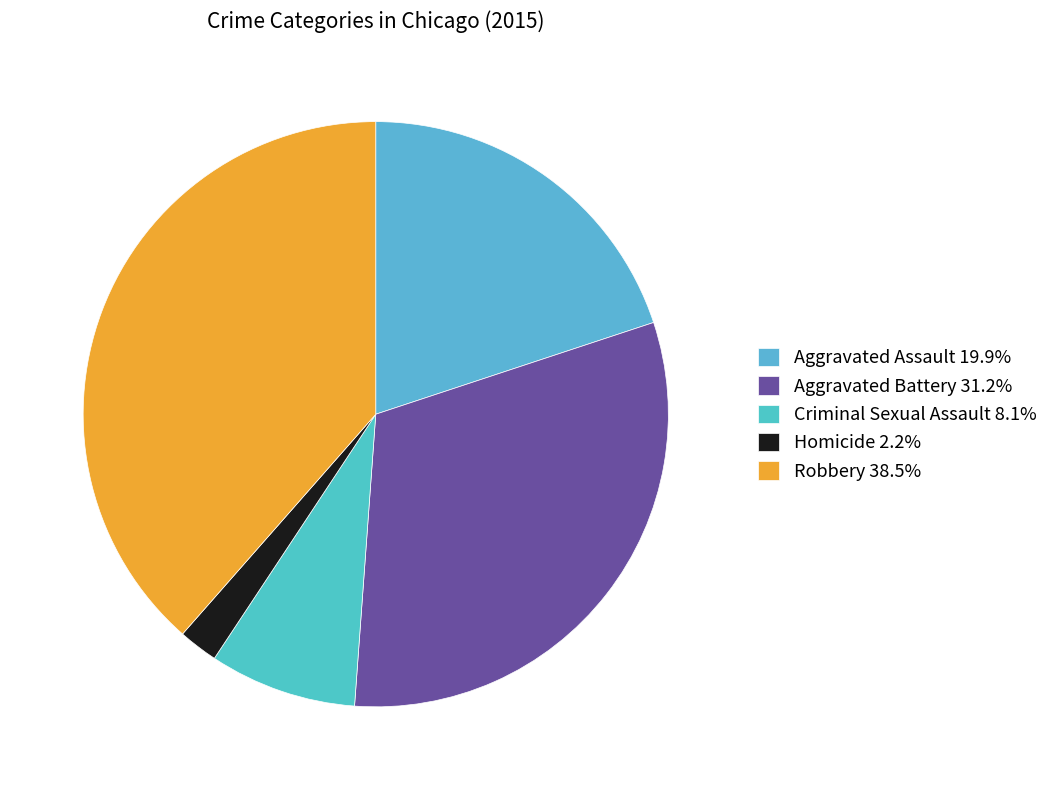

What percentage is the Robbery slice, to the nearest percent?

39%